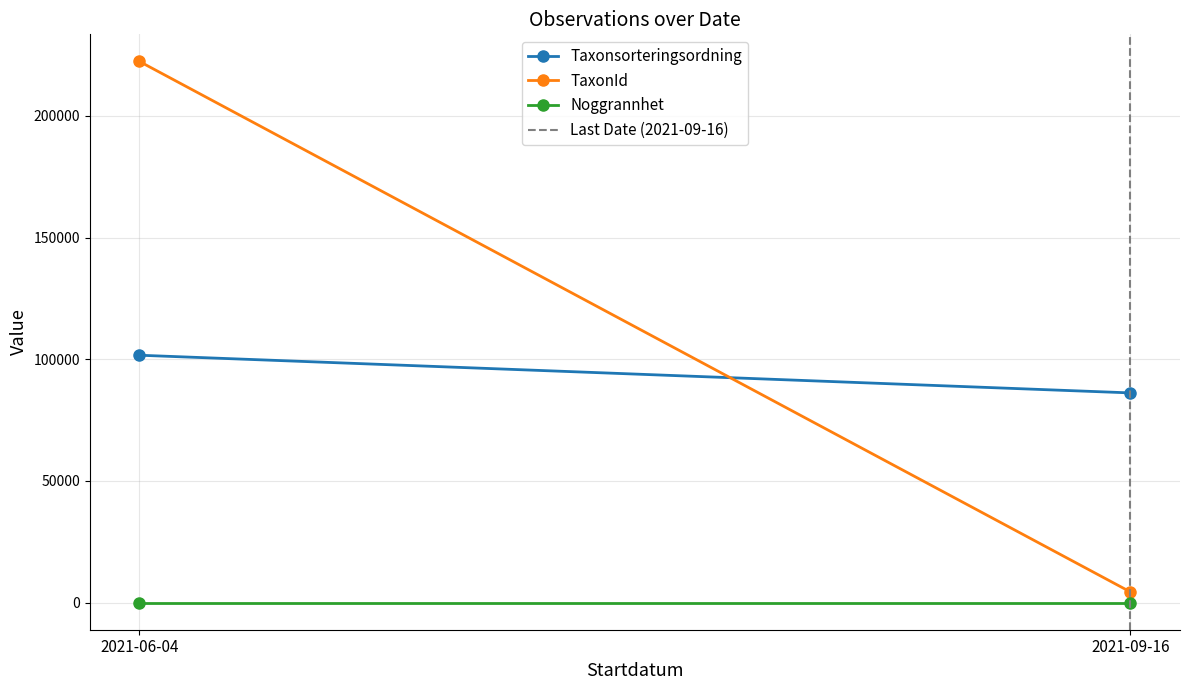

Between 2021-06-04 and 2021-09-16, which series saw the biggest shift?

TaxonId